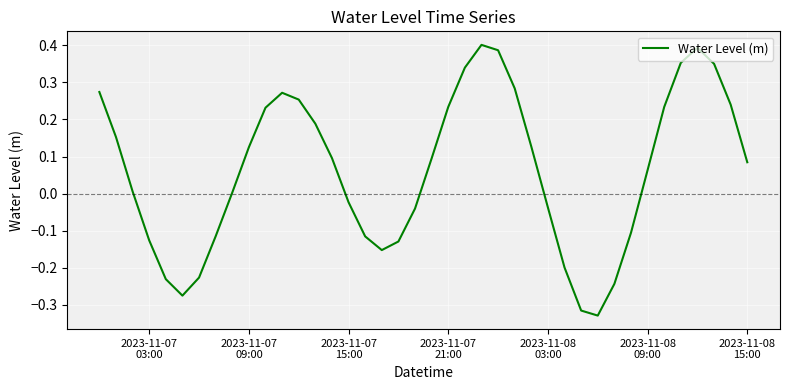

How many lines are shown in the chart?

1